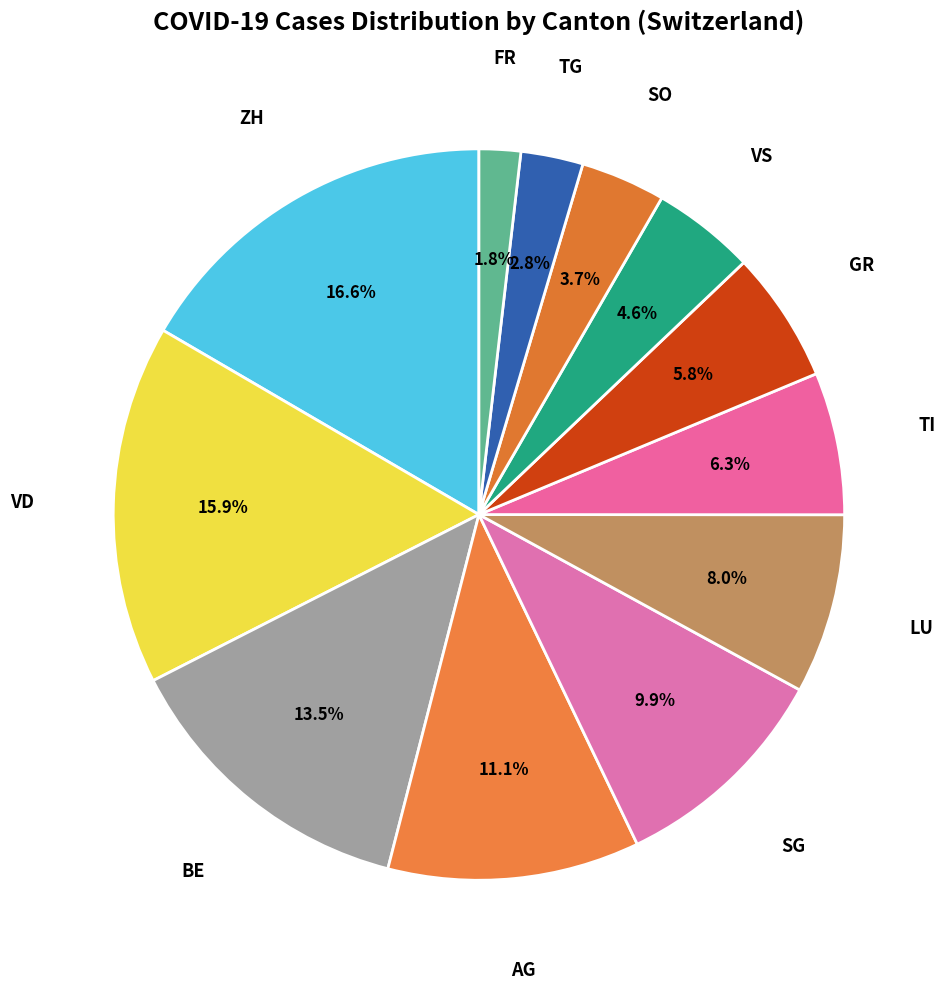

What is the smallest slice in the pie chart?

FR